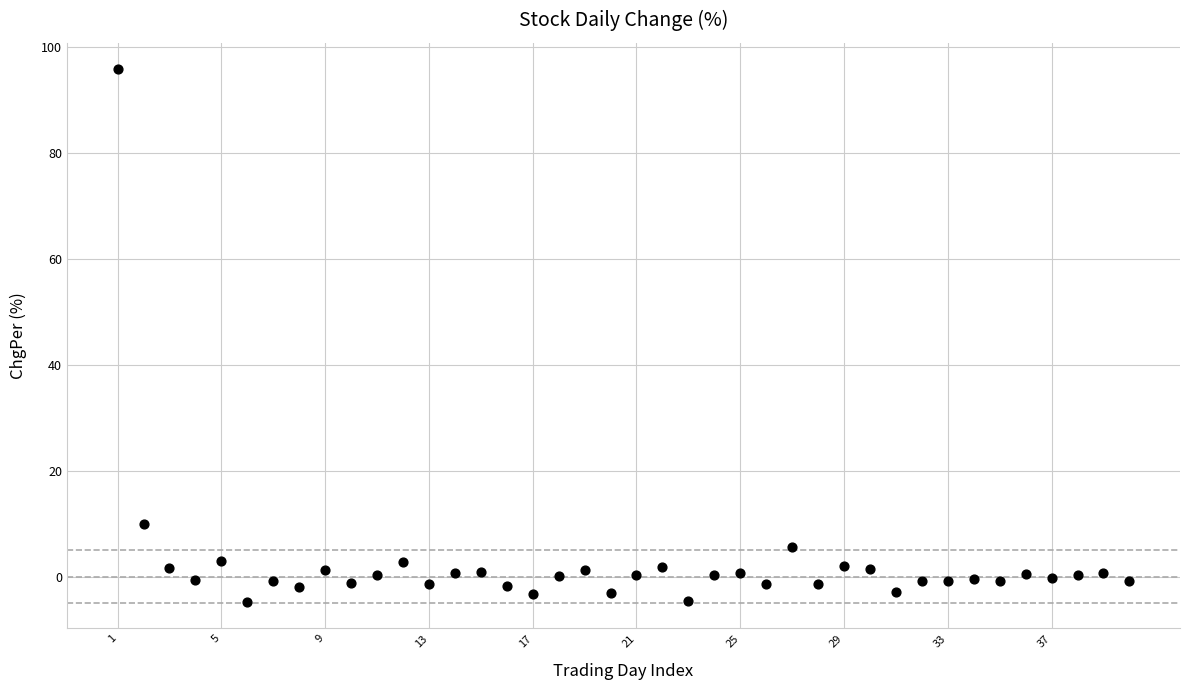

What Y value in the scatter plot is closest to 45?

10.0